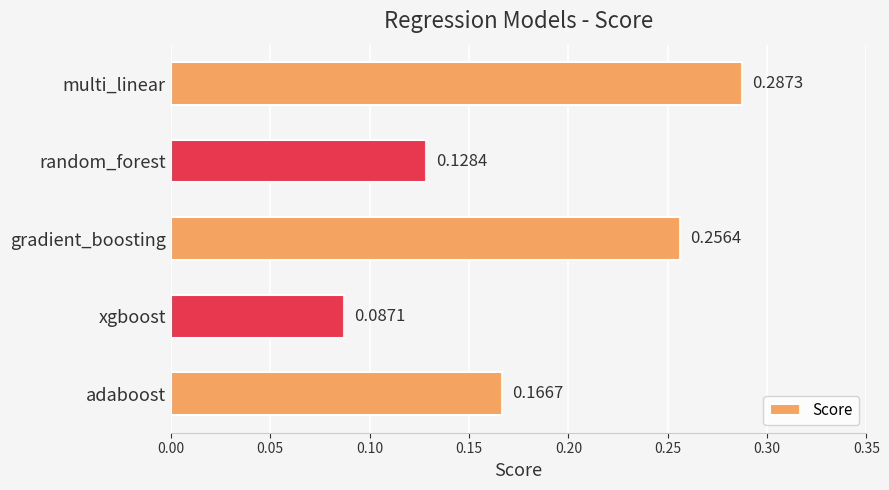

List the labels in order of value, smallest first.

xgboost, random_forest, adaboost, gradient_boosting, multi_linear